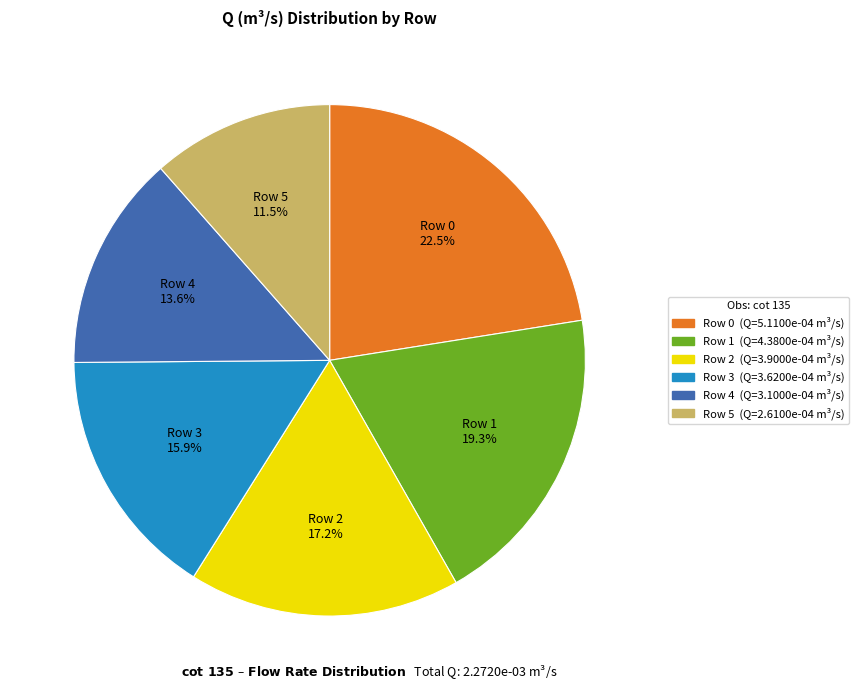

Which category has the smallest portion of the pie?

Row 5